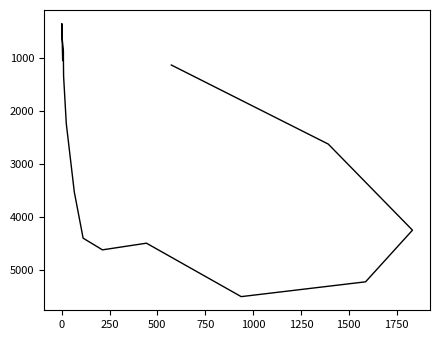

True or false: the data shows 3729 at 1250.

False